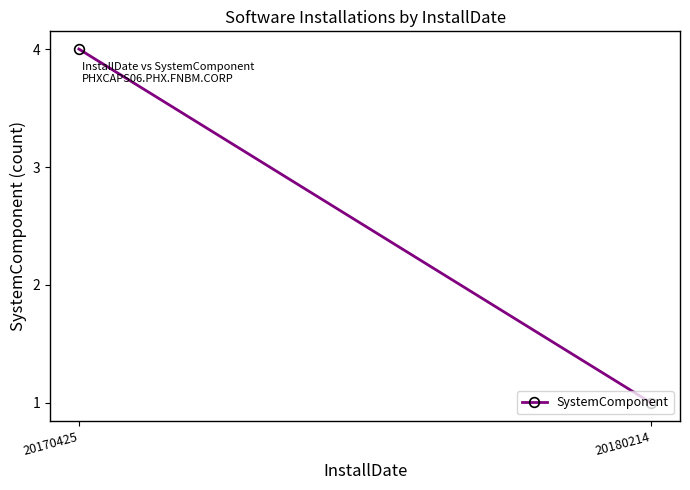

What is the average value?

2